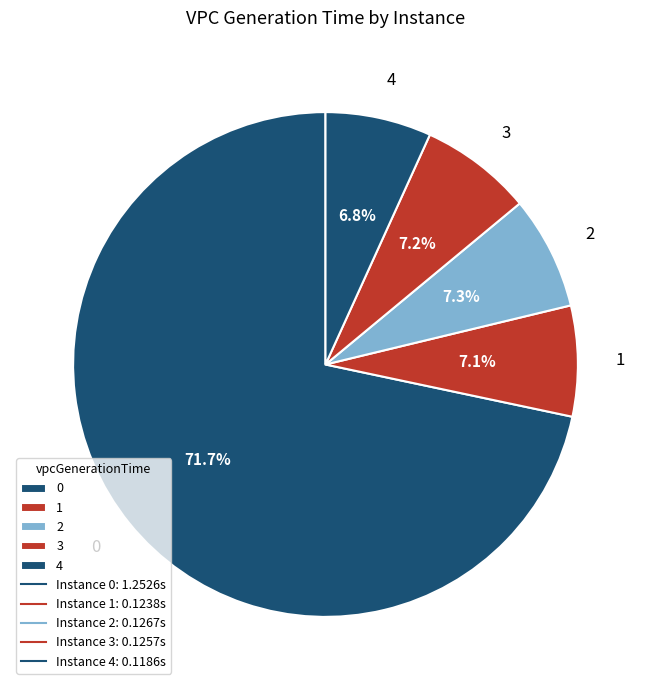

Is it true that 0 is 62% of the pie?

False